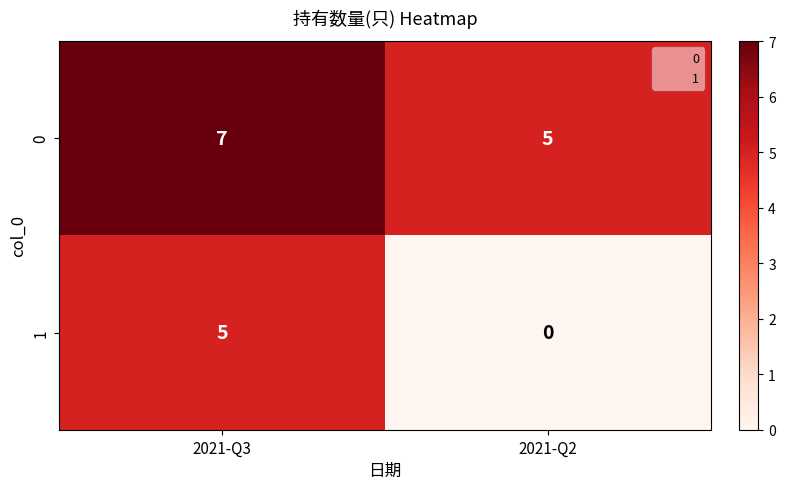

Which series has the largest total across all categories?

0